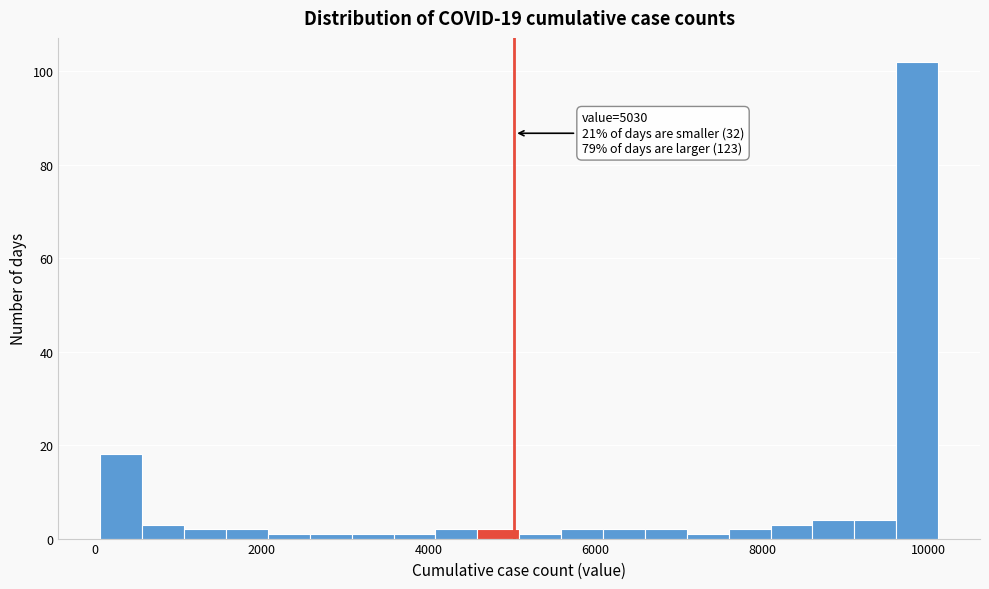

Read against the x-axis, roughly where is the centre of the tallest bar?

9800